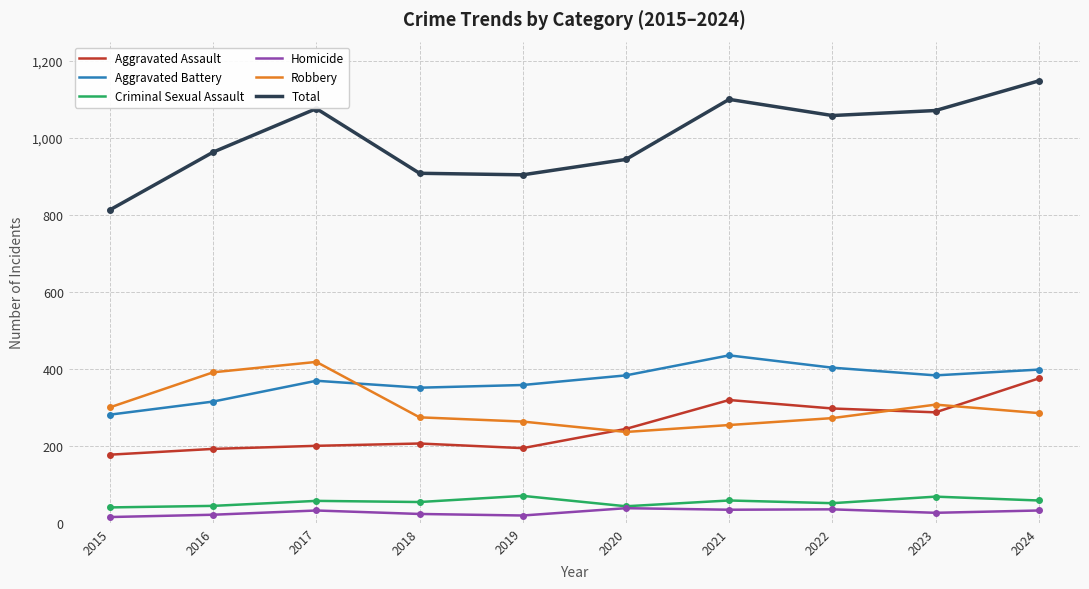

Is the value of Homicide at 2018 greater than the value of Total at 2024?

No